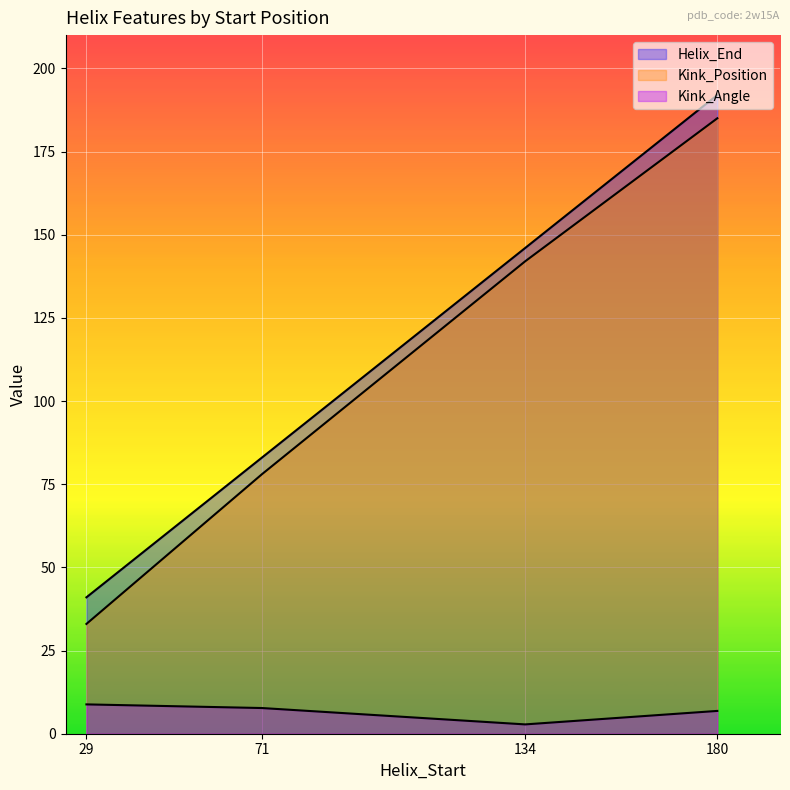

How many Helix_End values are between 83 and 192?

3